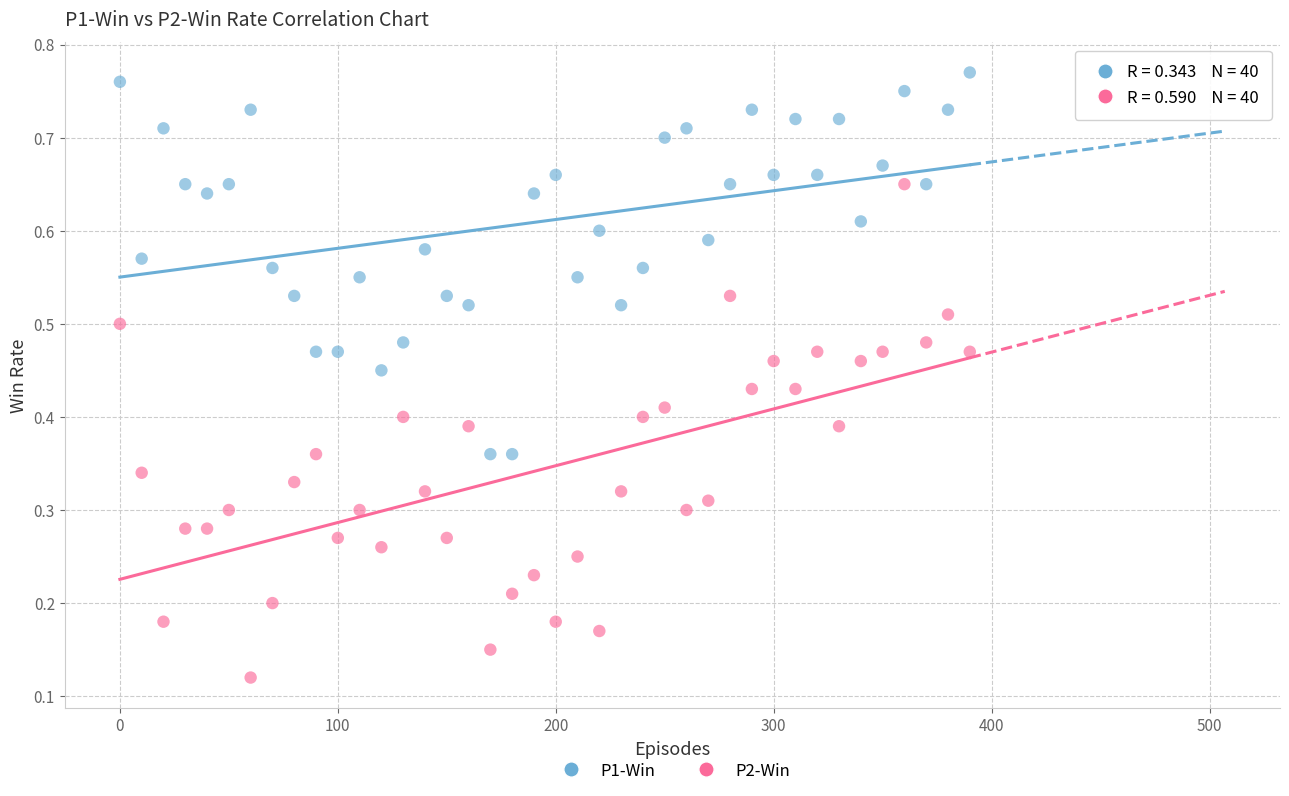

Which series has the largest Y range (max minus min)?

P2-Win